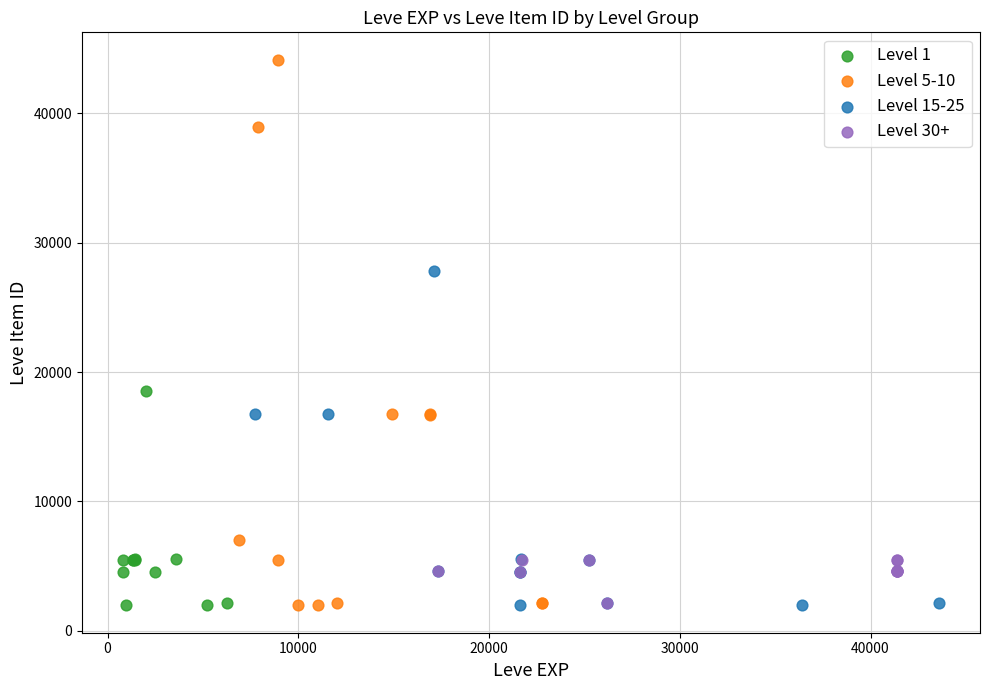

Which series reaches the maximum Y coordinate?

Level 5-10